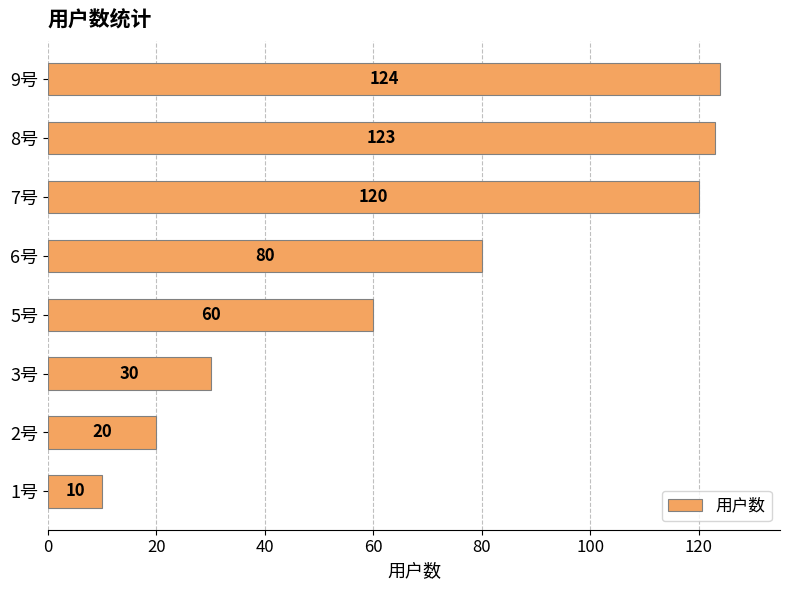

Is it true that the value at 3号 is 53?

False